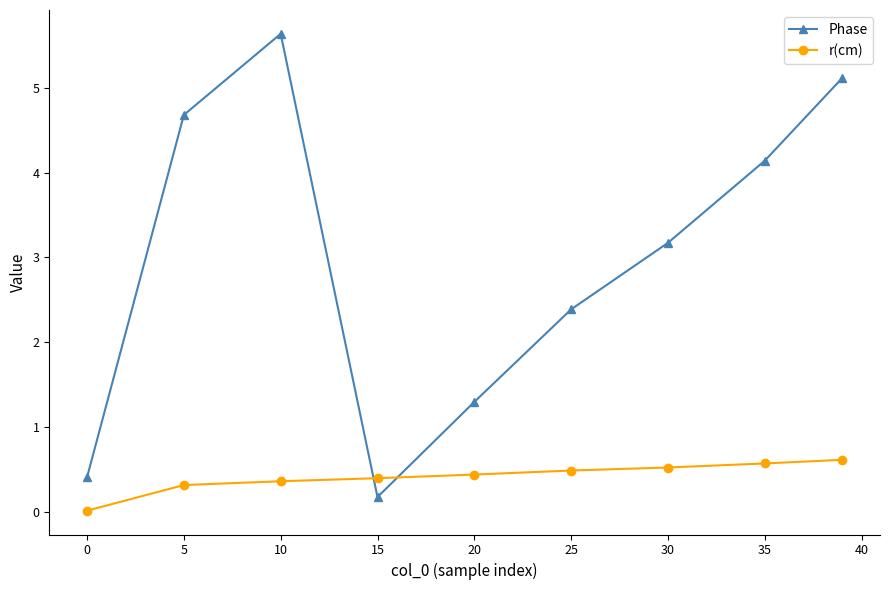

How many interior local peaks does the Phase series have?

1